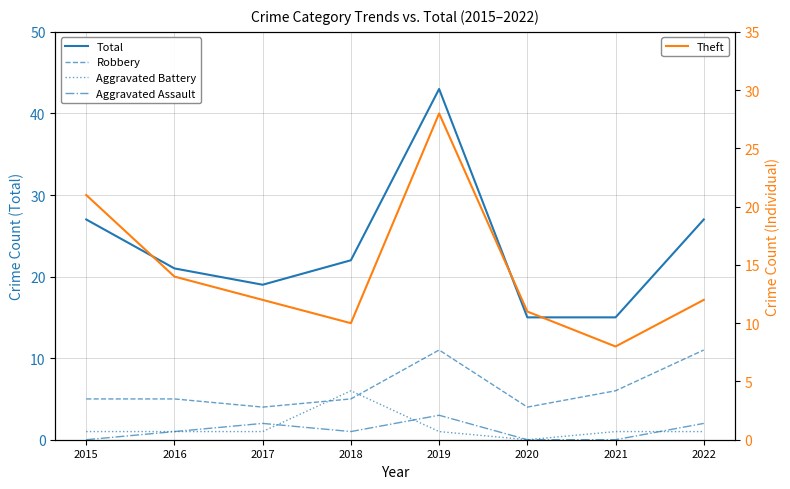

Which series changed the most between 2016 and 2017?

Total